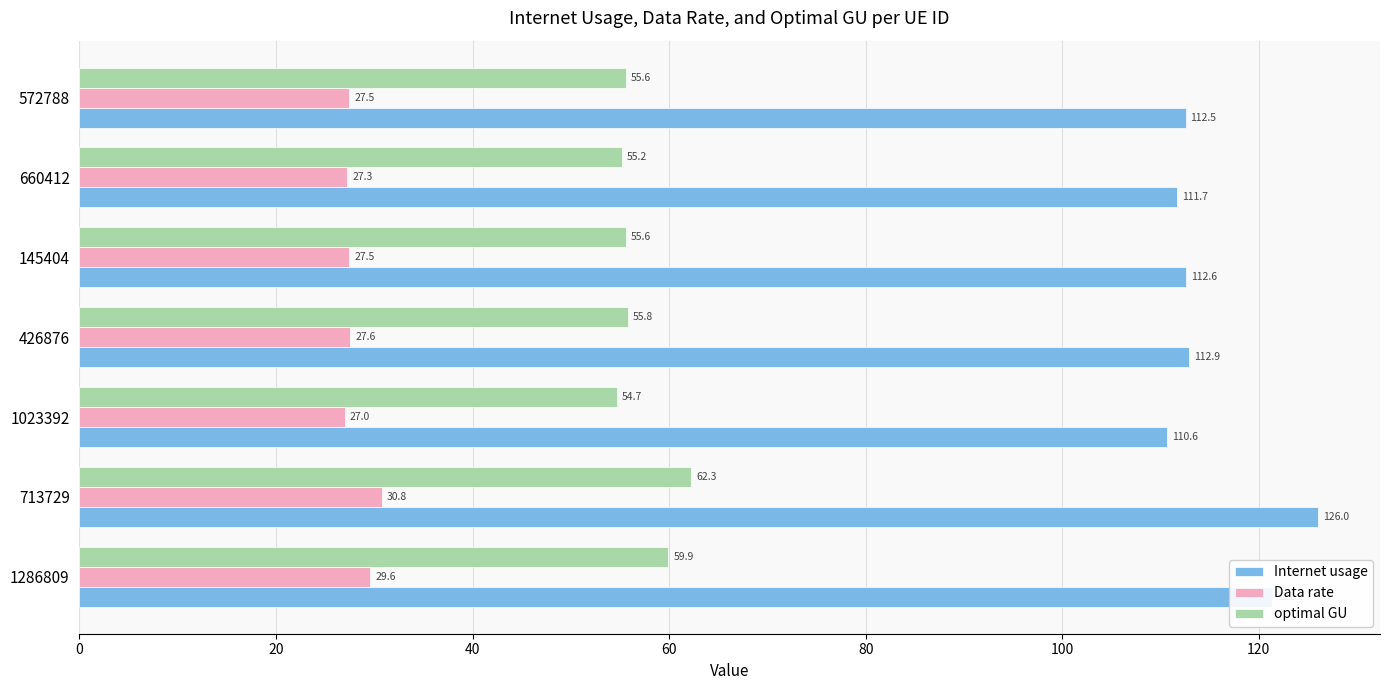

At how many categories does at least one series exceed 48?

7